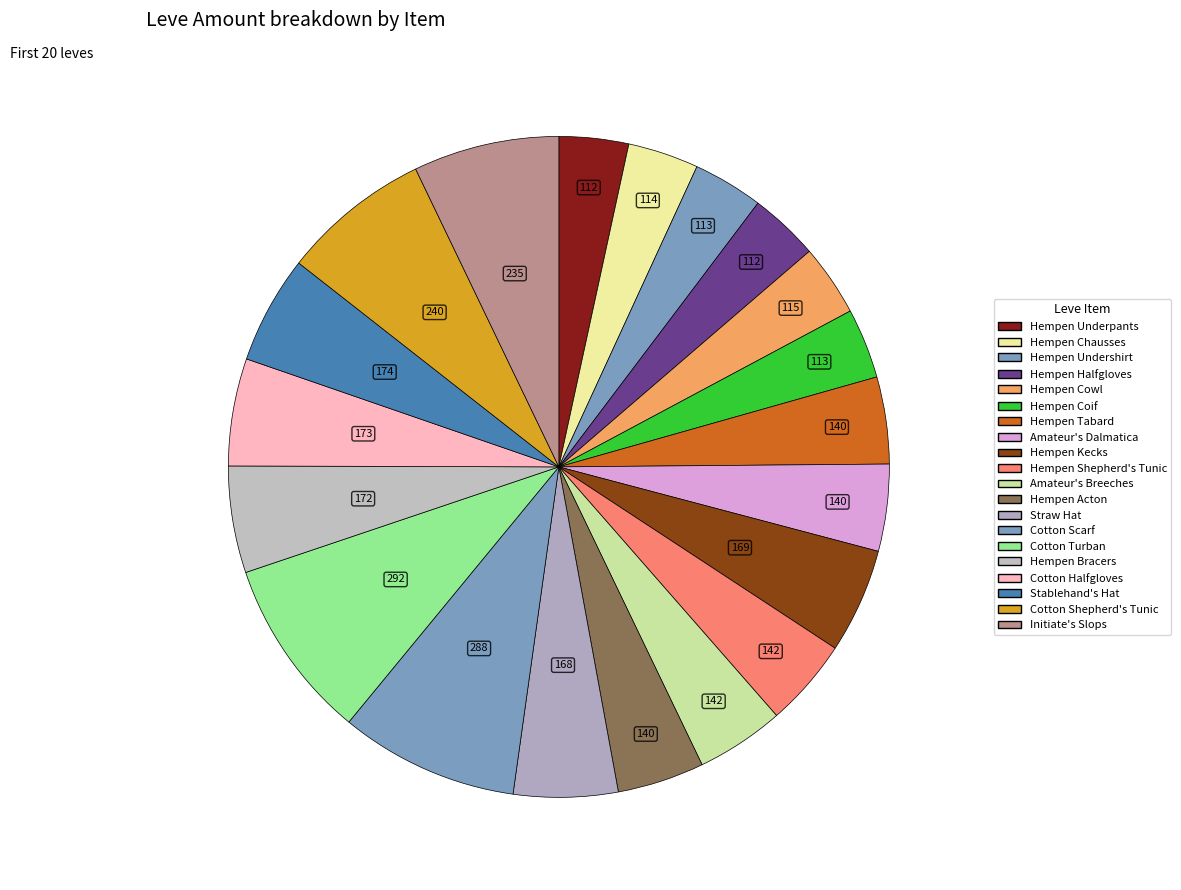

What percentage is the Hempen Coif slice, to the nearest percent?

3%